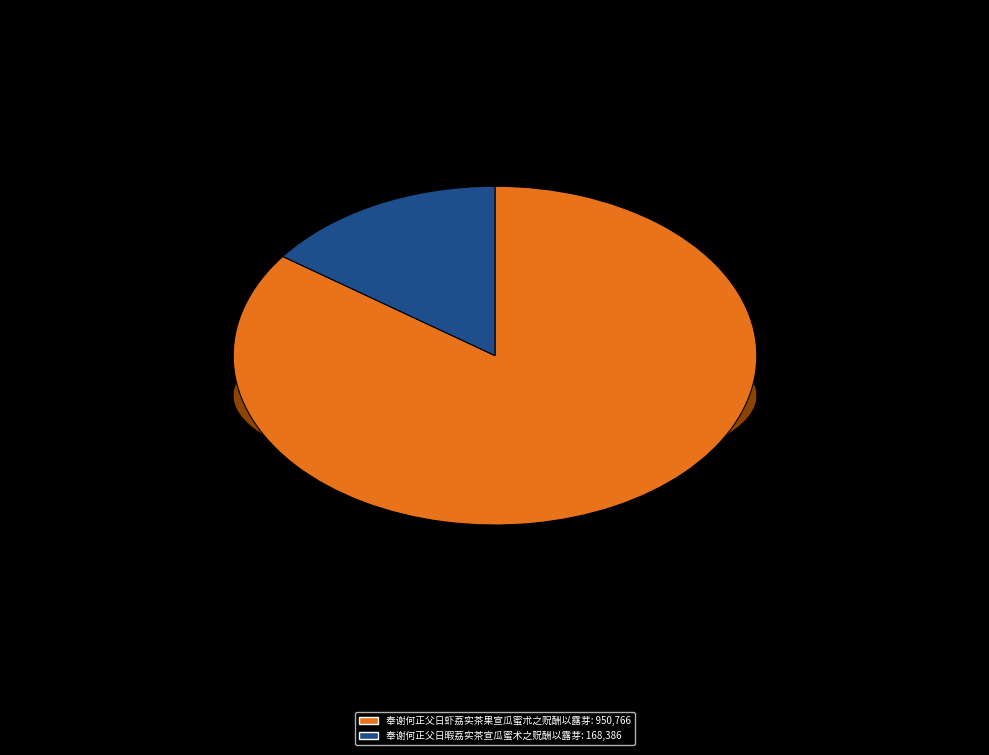

Which slice represents more than half of the pie?

奉谢何正父日虾荔实茶果宣瓜蜜朮之贶酬以露芽